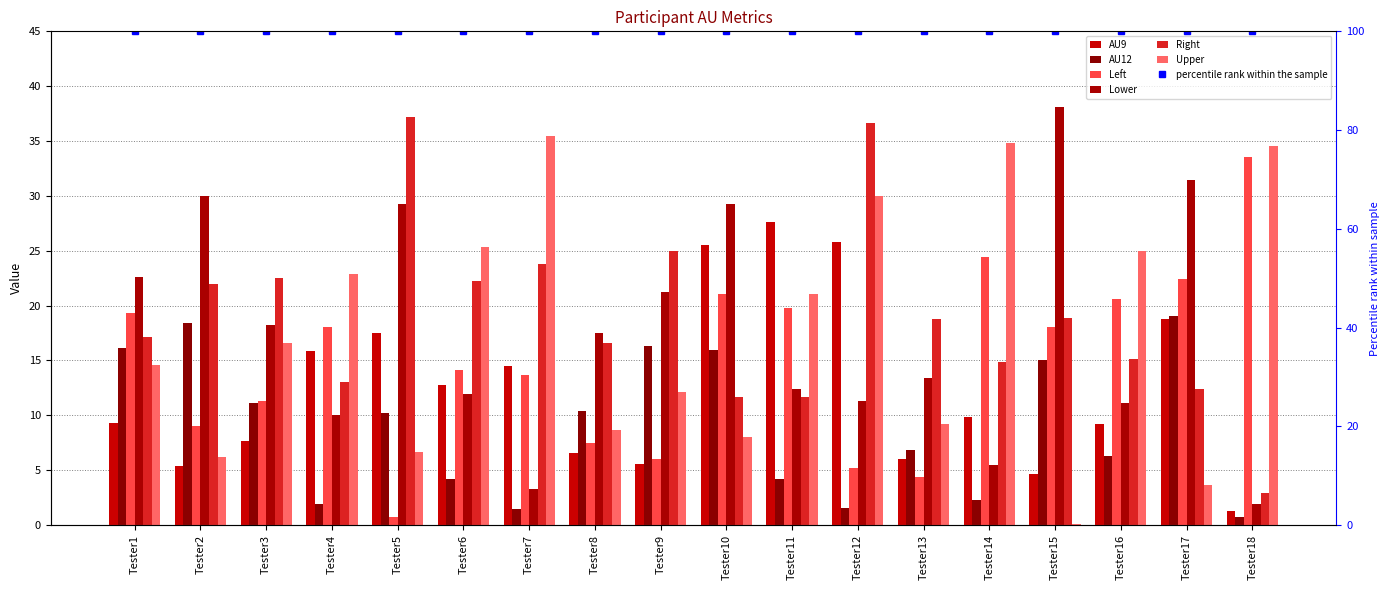

What are all the series names shown in the legend?

AU9, AU12, Left, Lower, Right, Upper